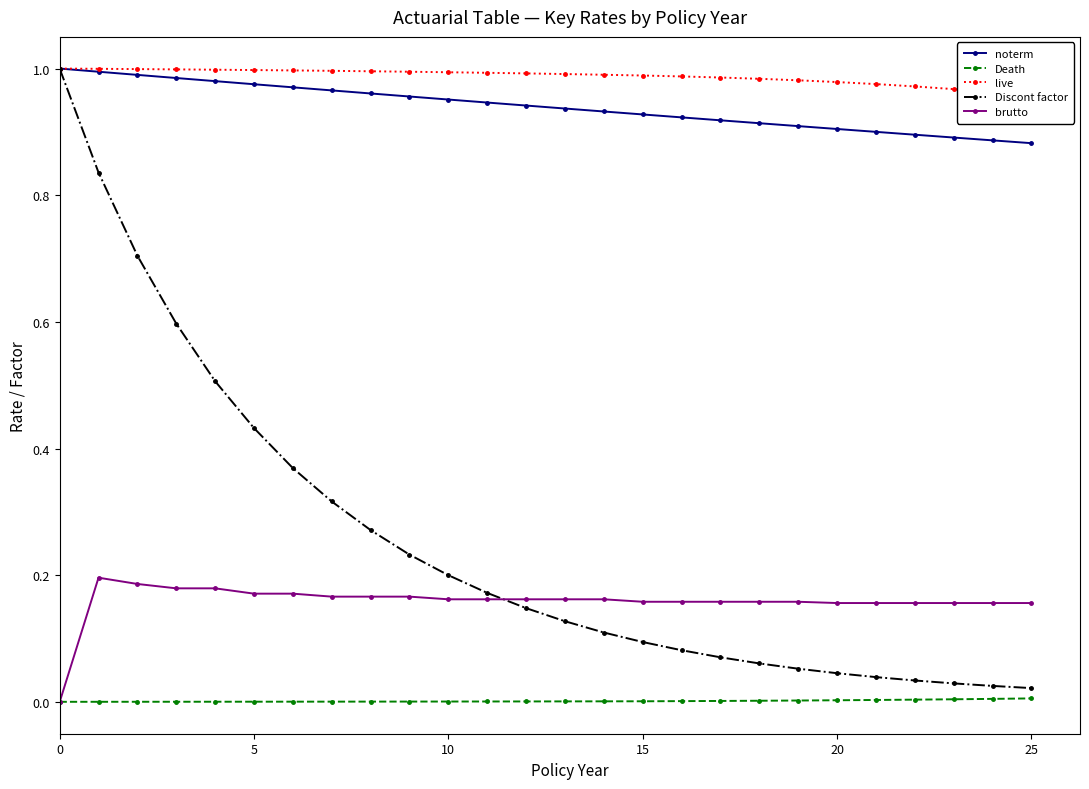

Is it true that Discont factor equals 1.0 at 0?

True